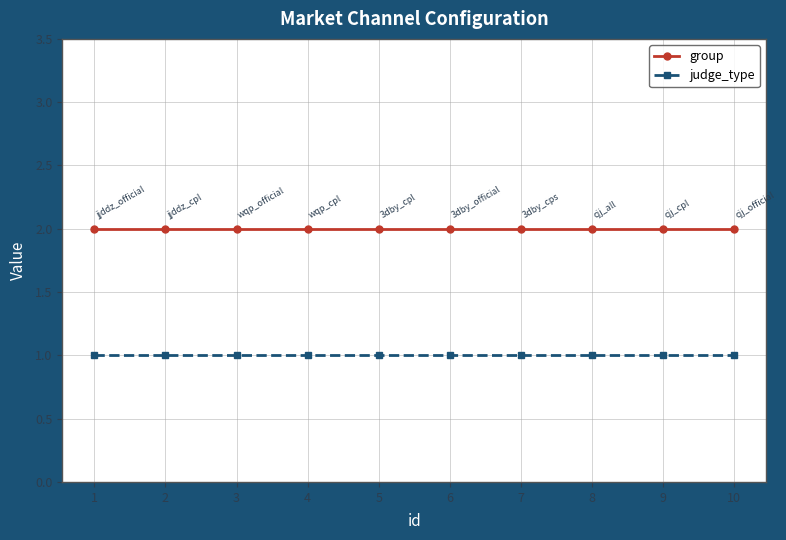

The group series shows 2 at 8. True or false?

True